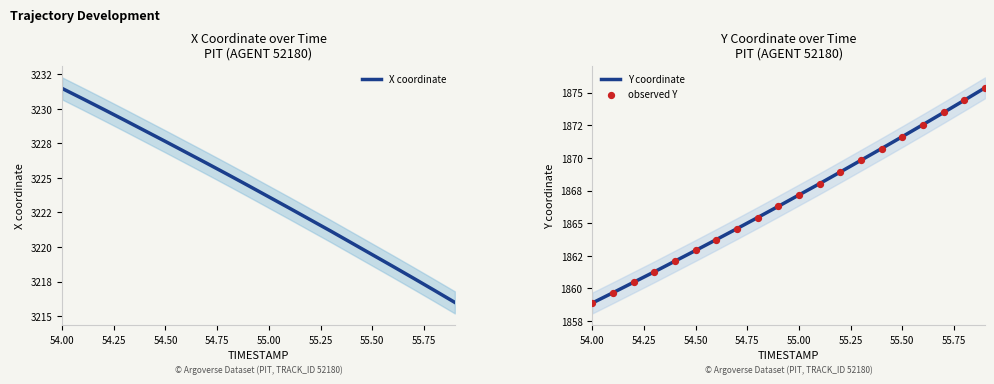

Which series has the widest spread of Y values?

Y coordinate